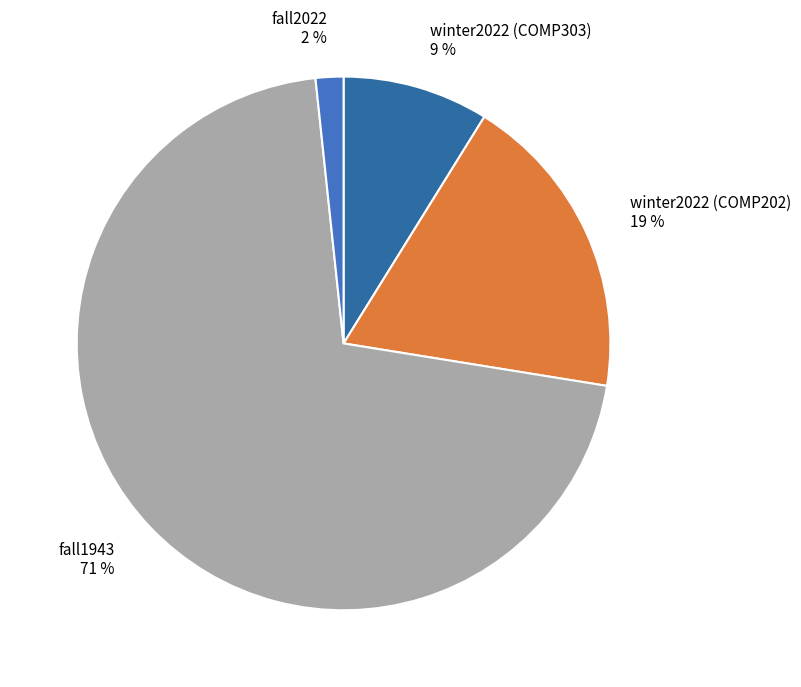

Which category accounts for the majority?

fall1943